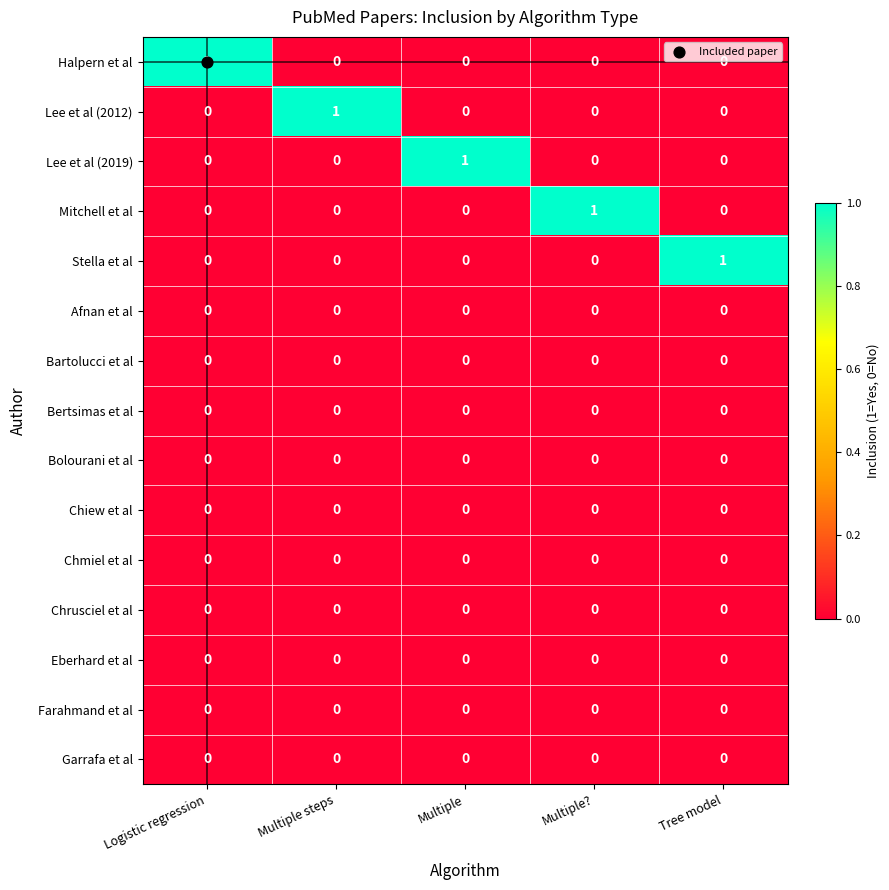

True or false: Halpern et al has a value of 0 at Tree model.

True